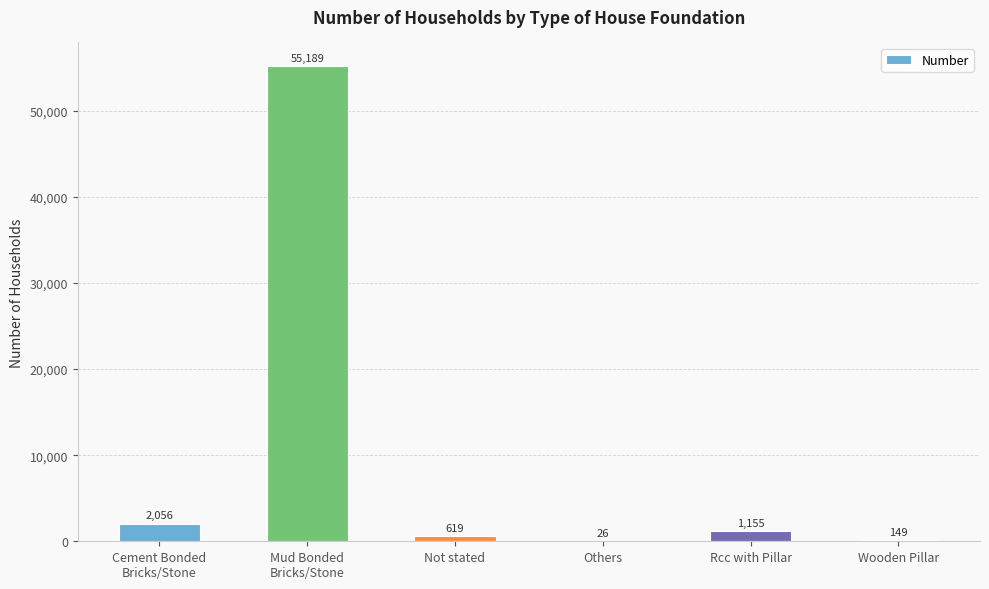

What is the sum of all values?

59194